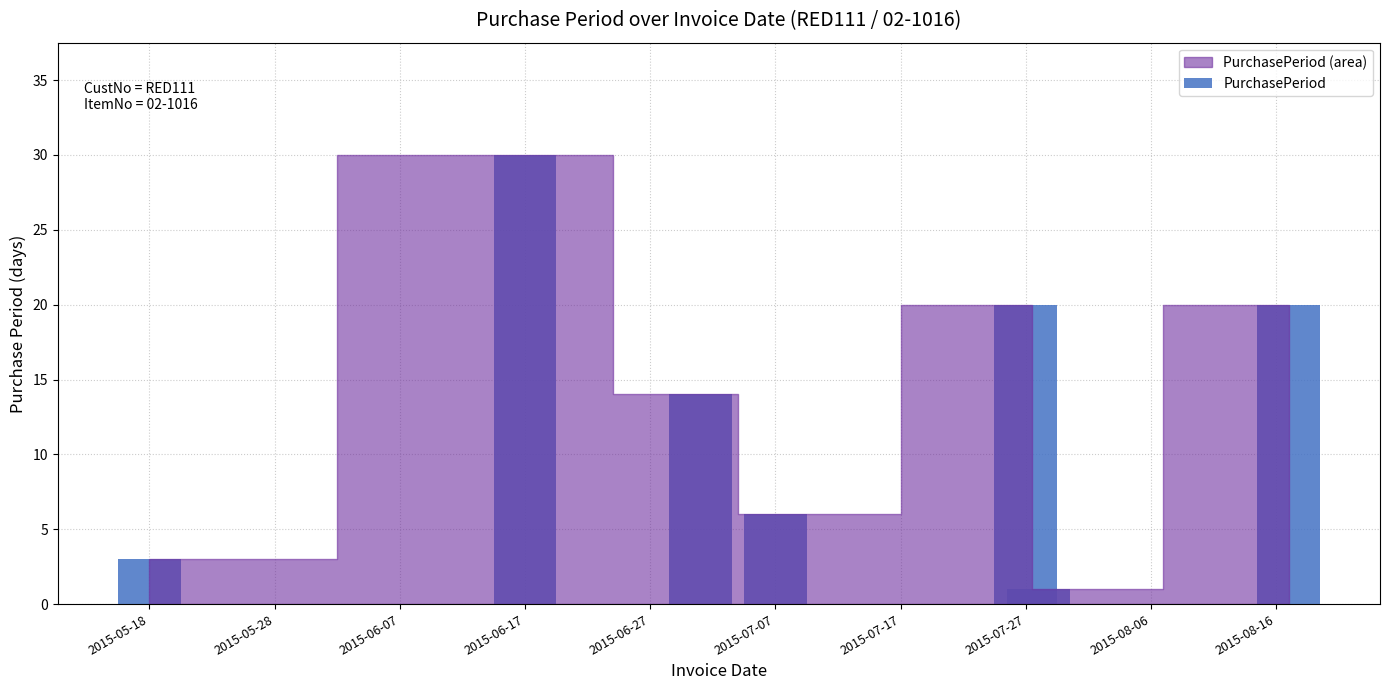

Reading right to left, extract all data points from this chart.

20	1	20	6	14	30	3